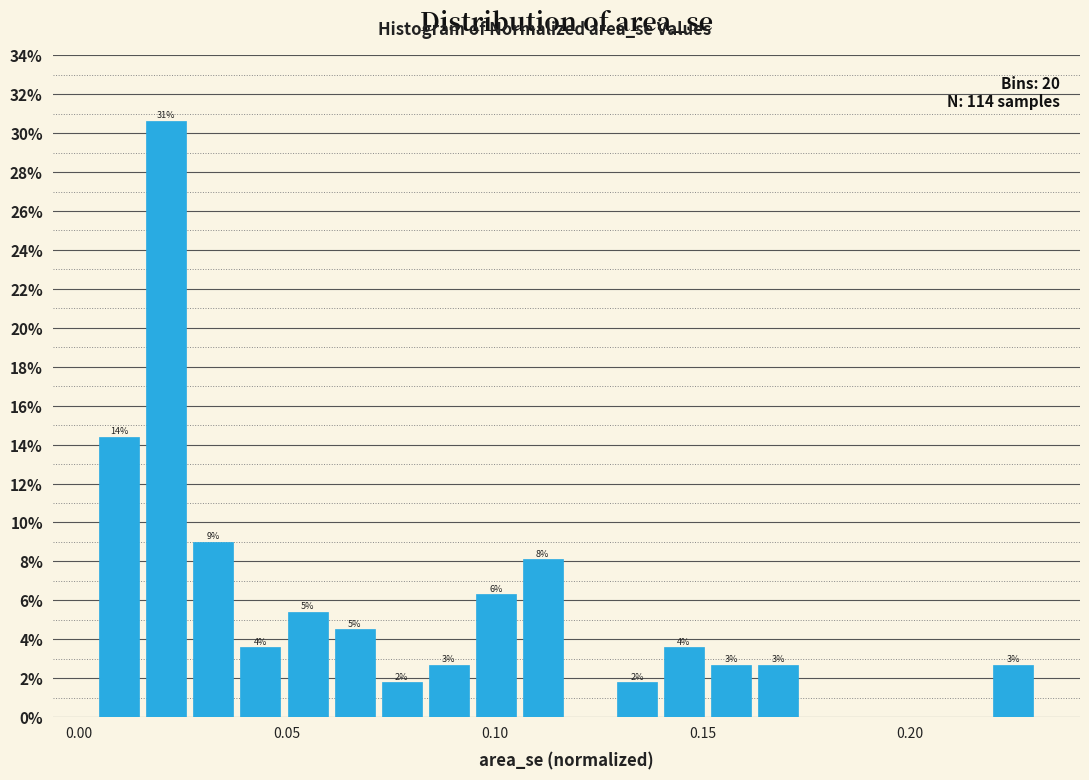

Around what value on the x-axis is the tallest bar? Give the approximate position of its centre, as read against the axis.

0.020